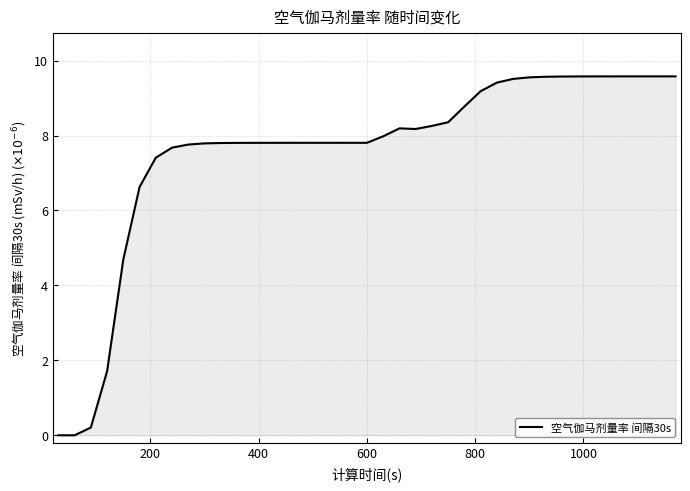

What is the maximum value shown in the chart?

9.6